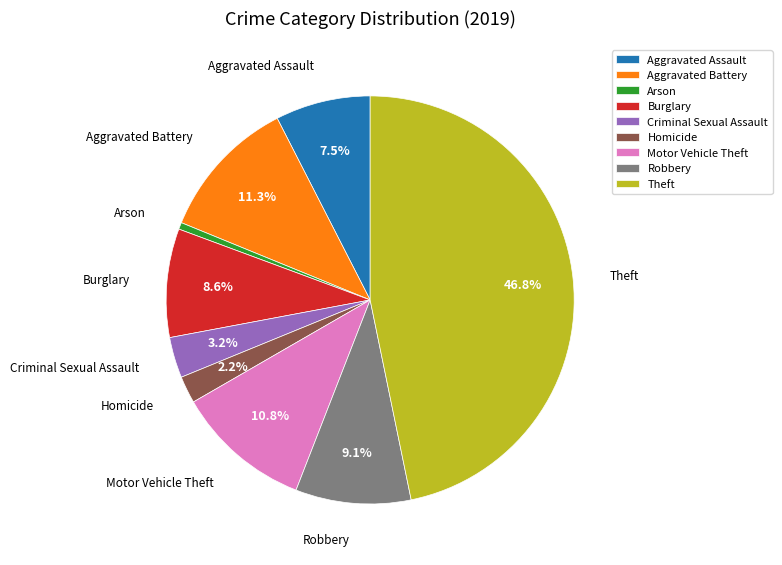

What is the largest slice in the pie chart?

Theft